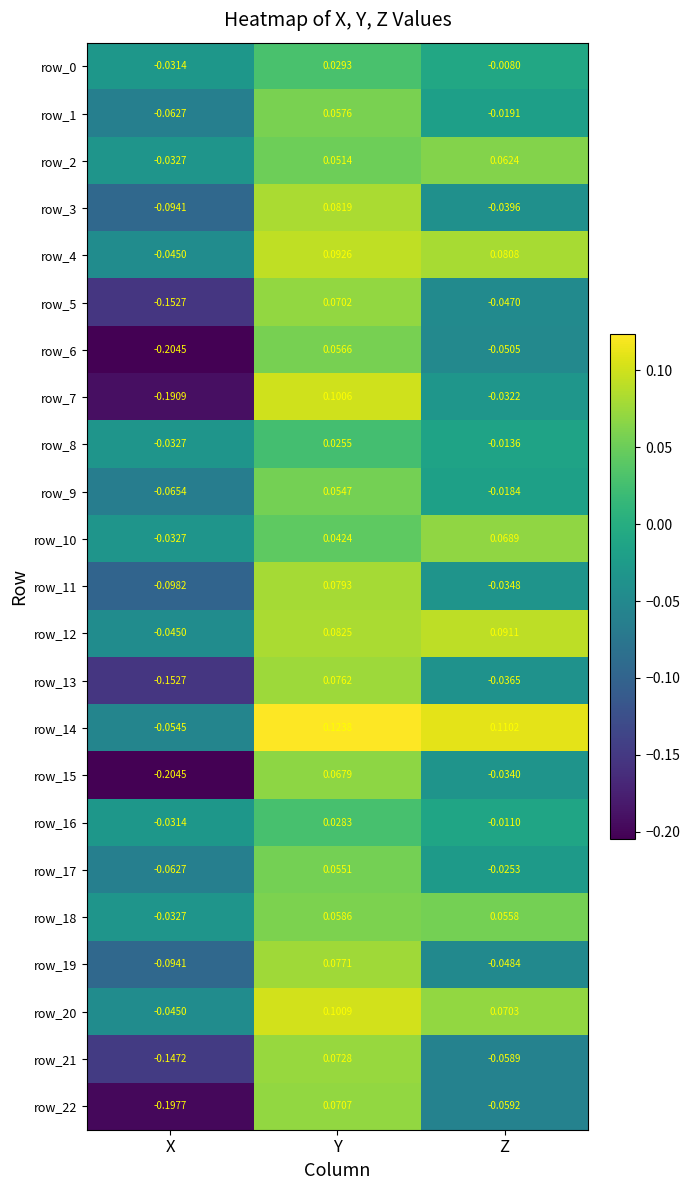

At which category is the sum across all series the highest?

Y